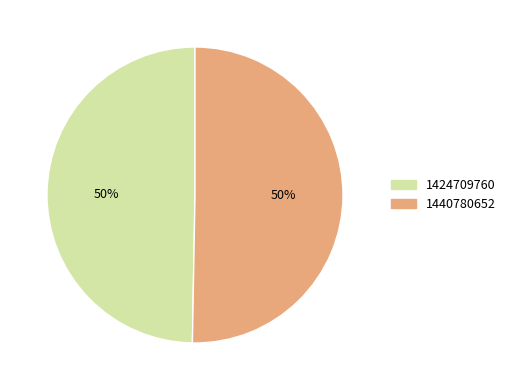

Count the number of slices in the pie.

2